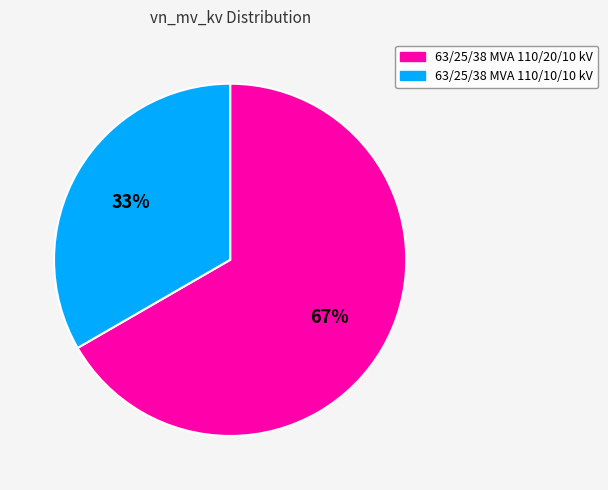

Is the sum of 63/25/38 MVA 110/10/10 kV and 63/25/38 MVA 110/20/10 kV greater than half?

Yes